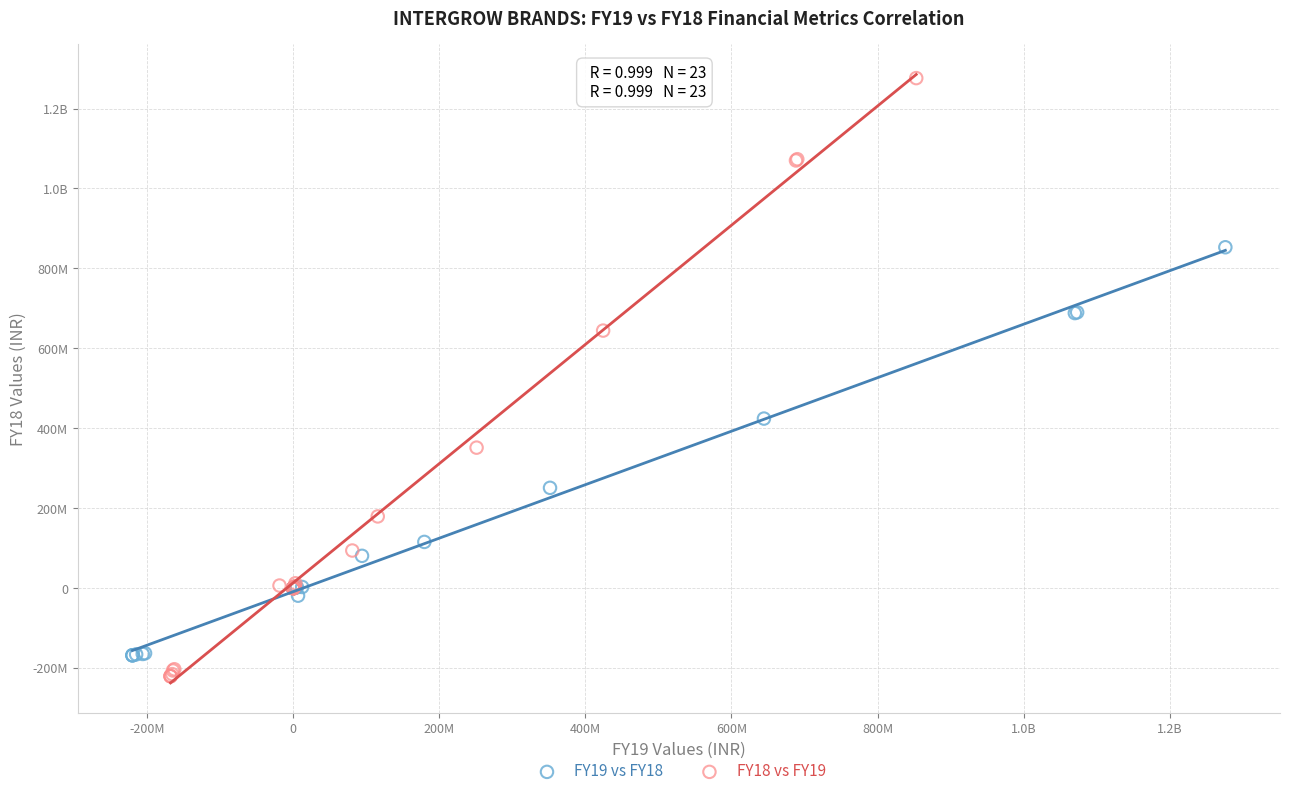

What are all the series names shown in the legend?

FY19 vs FY18, FY18 vs FY19